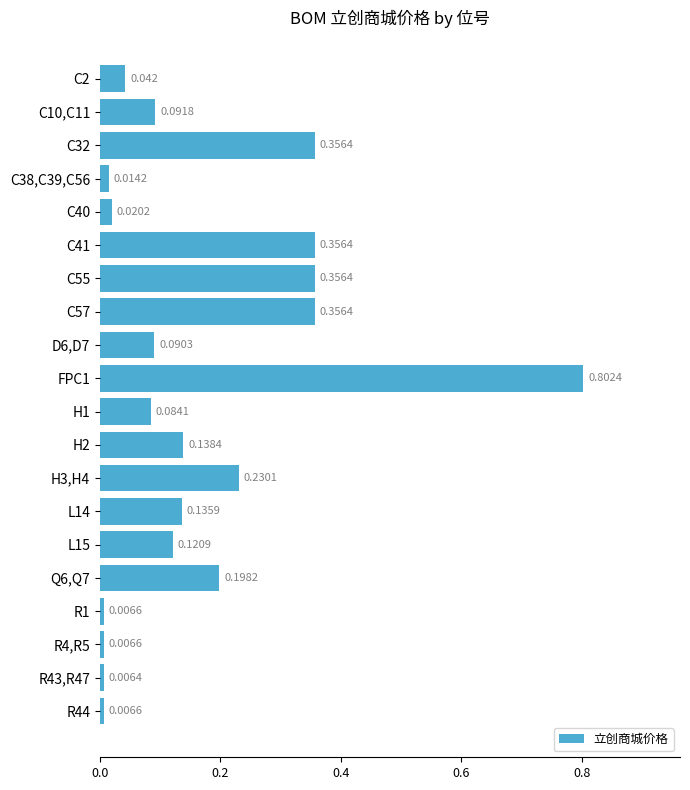

What is the sum of all values?

3.4